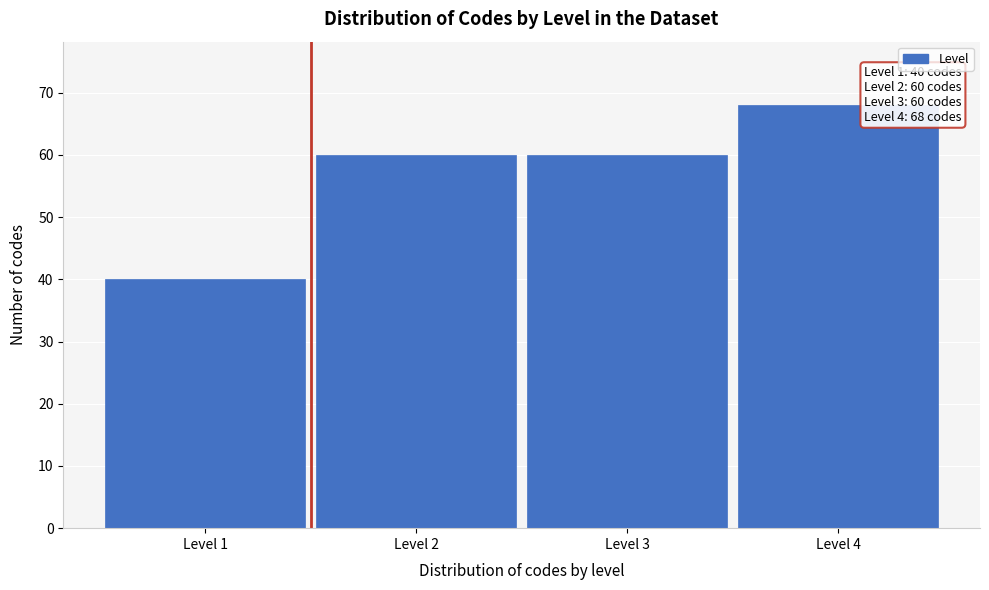

Reading left to right, extract all data points from this chart.

40	60	60	68